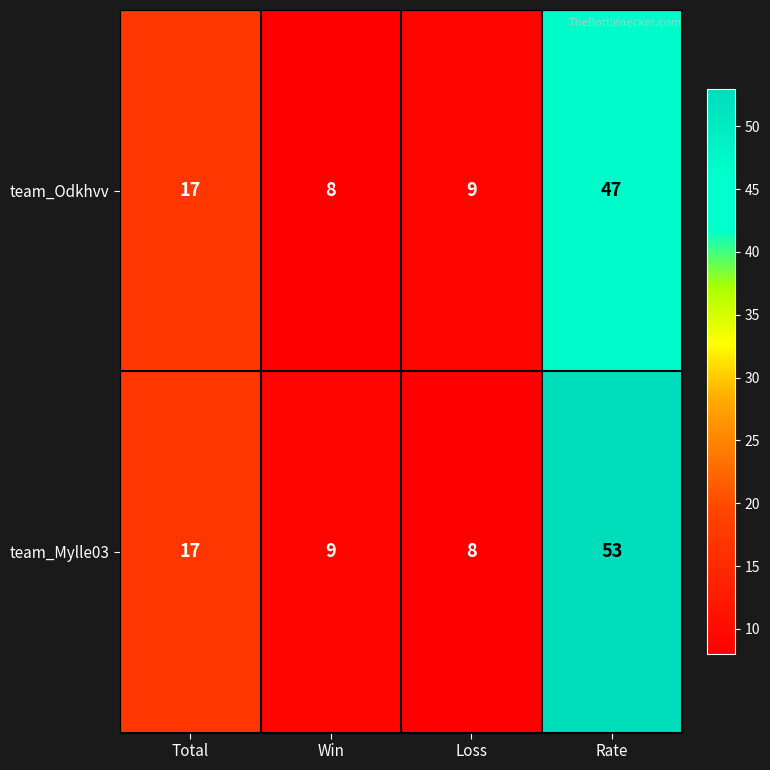

Where is team_Mylle03 nearest to the value 30?

Total